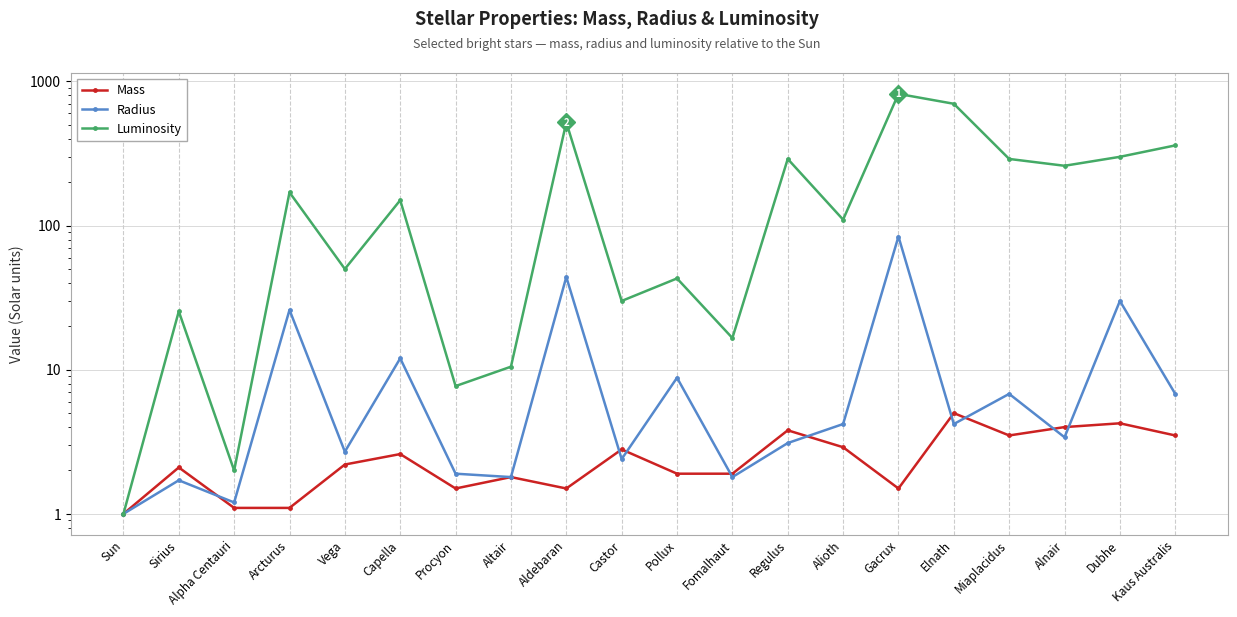

What is the label of the 12th point from the right?

Aldebaran